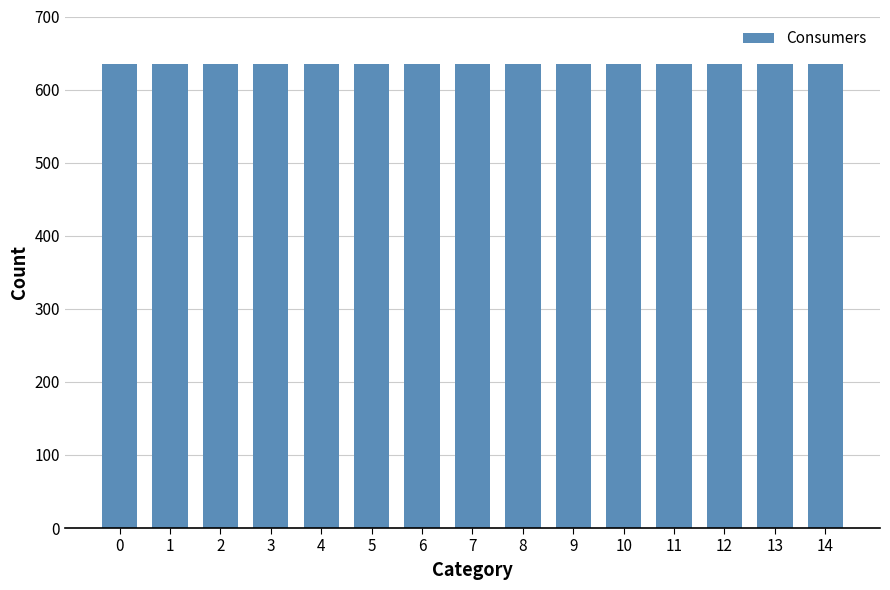

How many groups of bars are there?

15